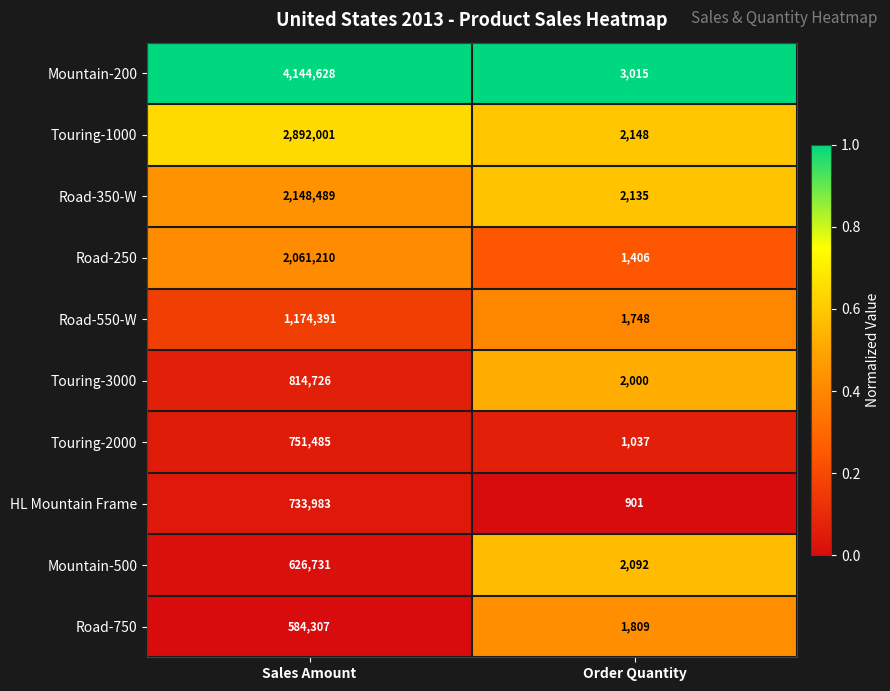

What value does the Touring-1000 series have at Order Quantity, to the nearest 10?

2150